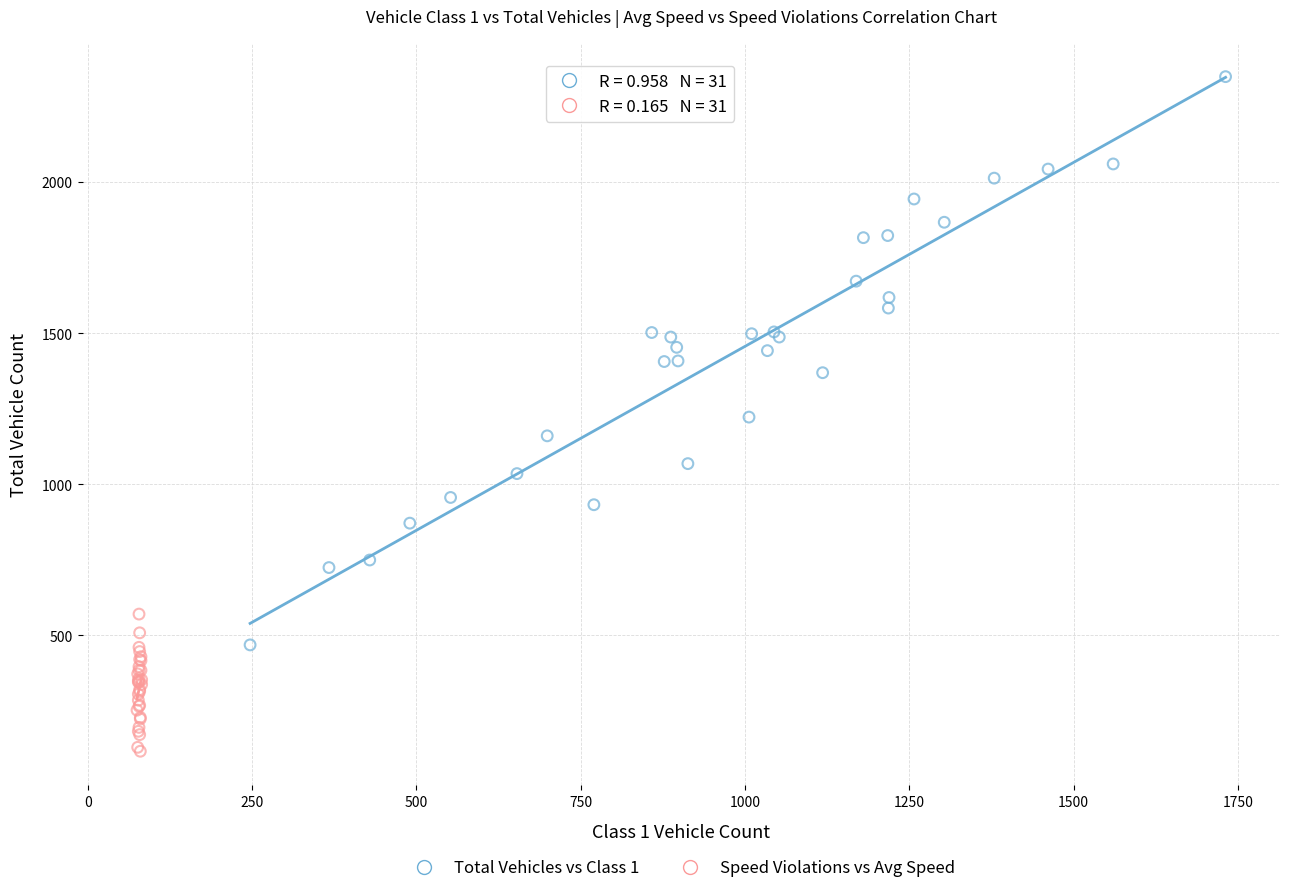

Which series contains the lowest Y value?

Speed Violations vs Avg Speed